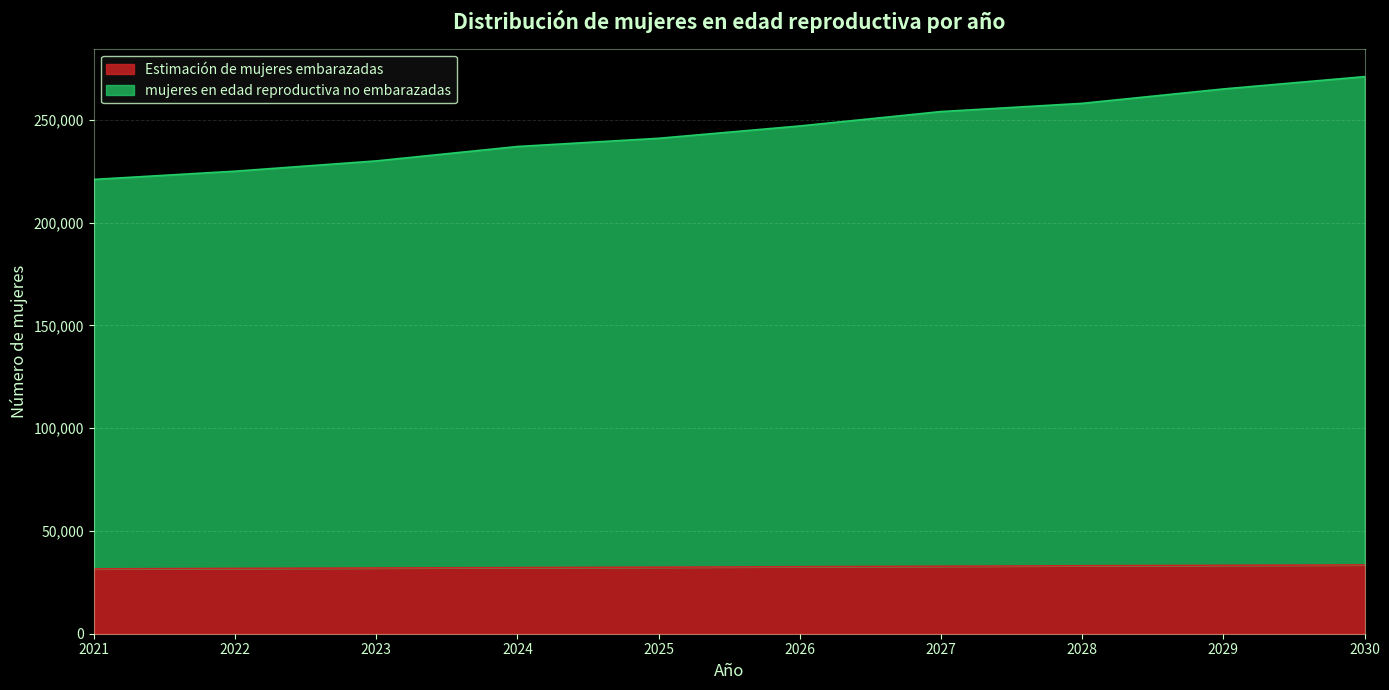

True or false: mujeres en edad reproductiva no embarazadas and Estimación de mujeres embarazadas cross at least once.

False